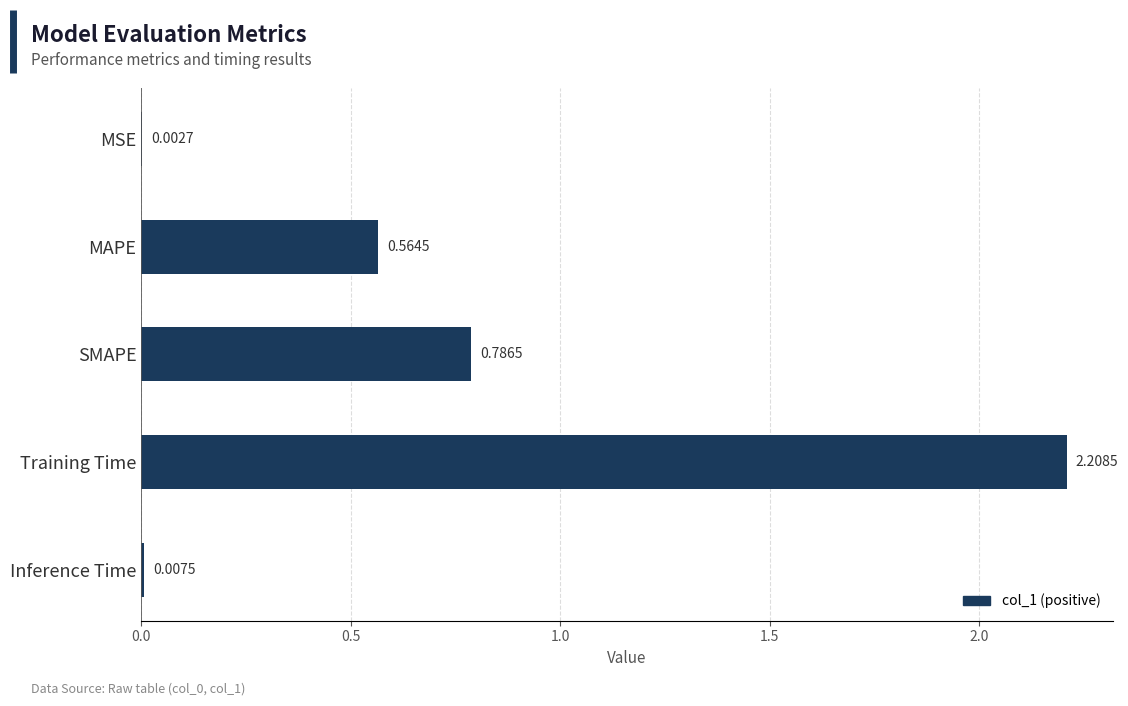

What is the greatest value displayed?

2.2